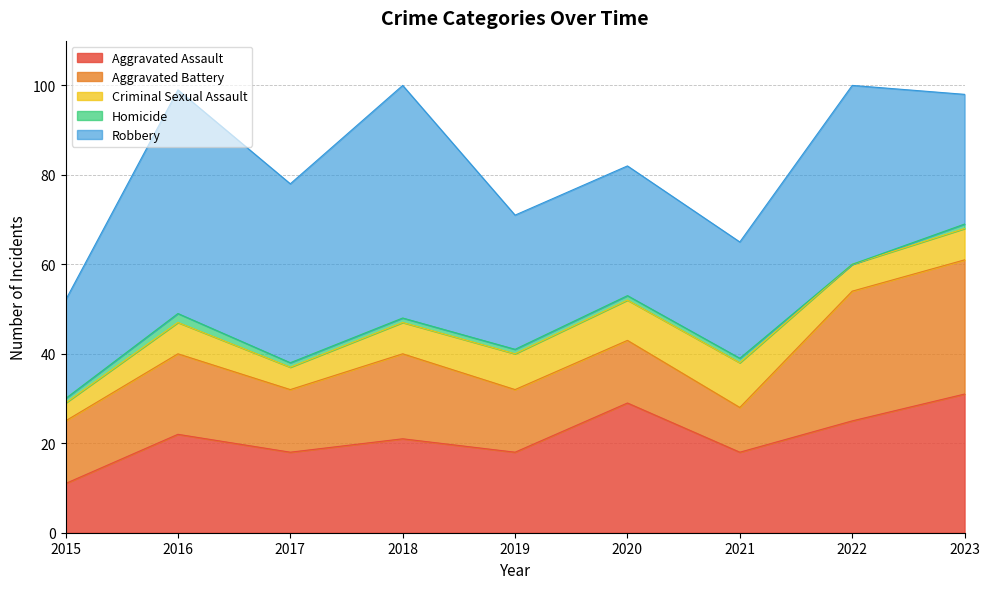

How many positive values does the Homicide series have?

8